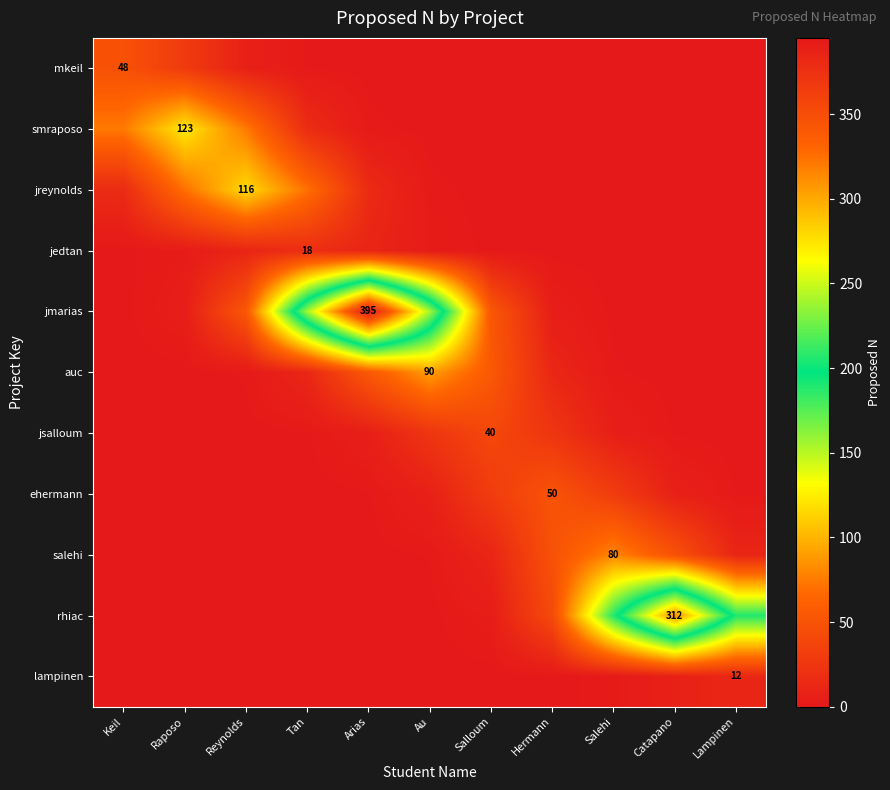

At how many categories does at least one series exceed 294?

2